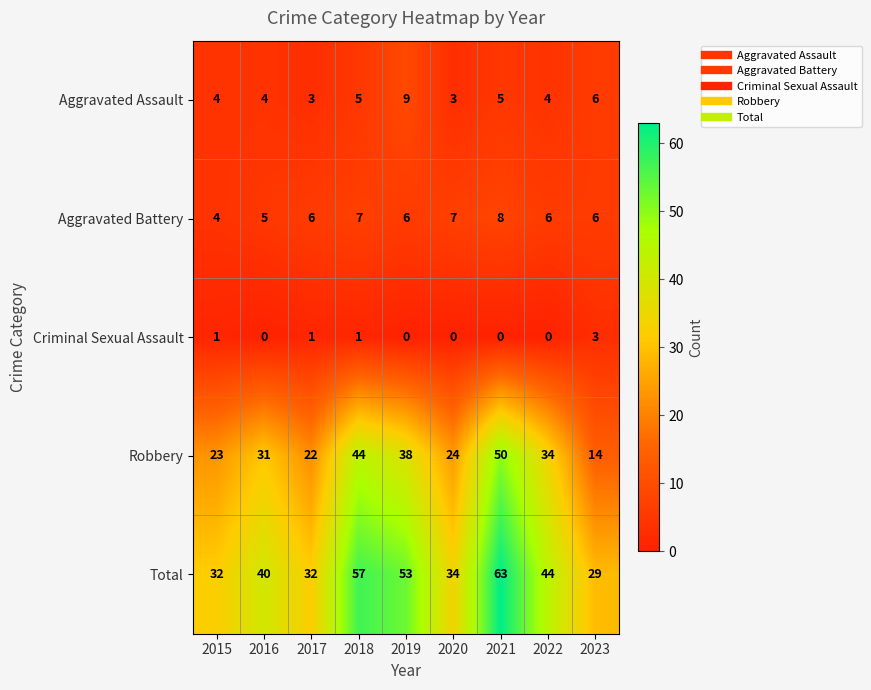

Read the Aggravated Battery value at 2016.

5